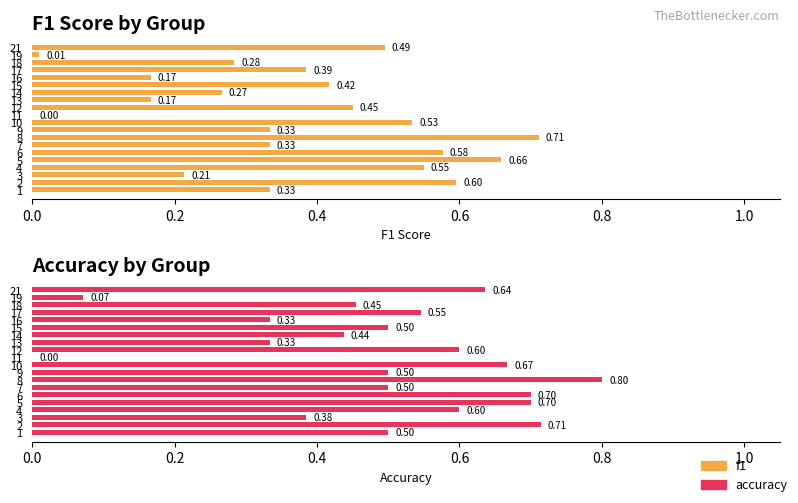

What is the difference between the maximum and minimum values in the accuracy series?

0.8